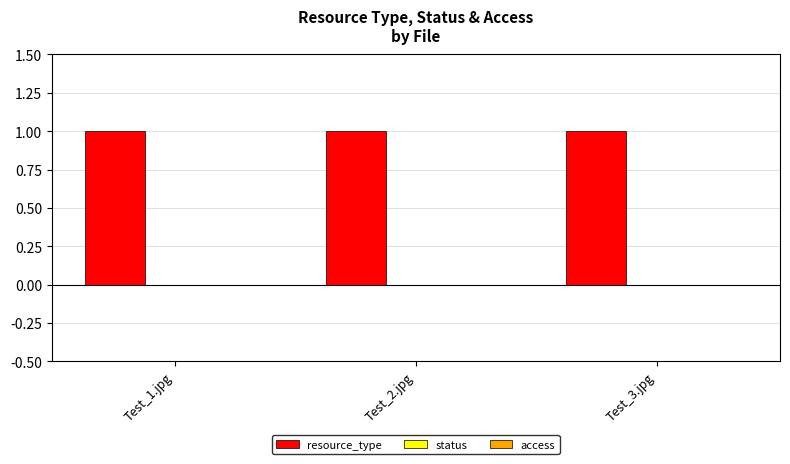

How many groups of bars are there?

3